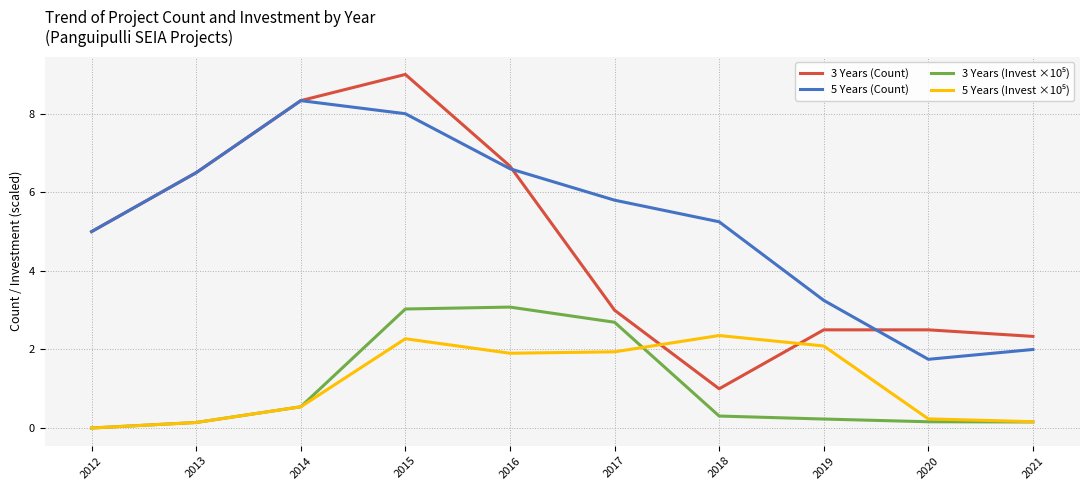

At how many categories does at least one series exceed 6?

4